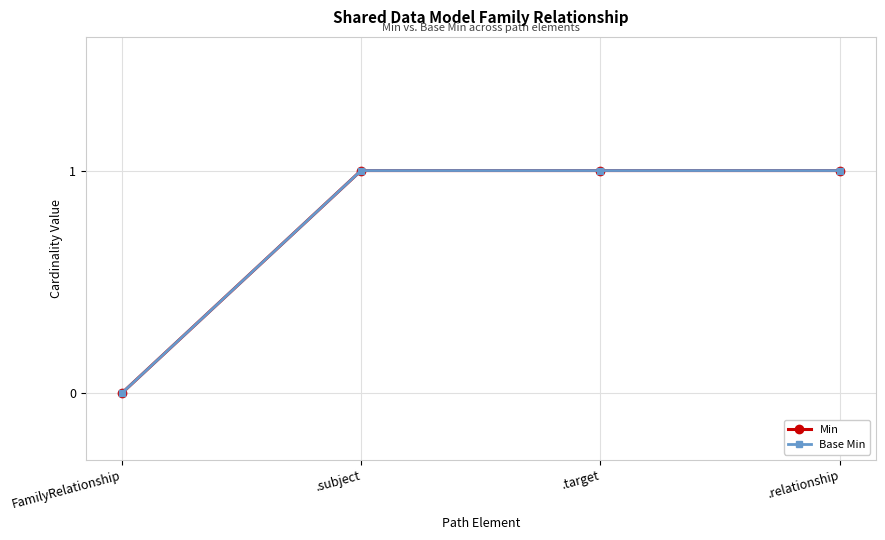

True or false: Min has more than 1 points higher than both neighbors.

False